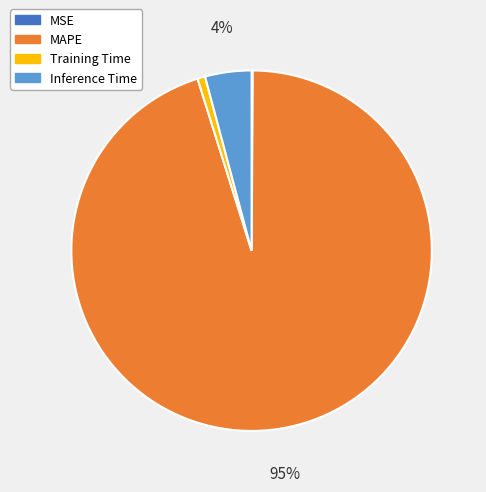

To the nearest percent, what is the average slice percentage?

25%